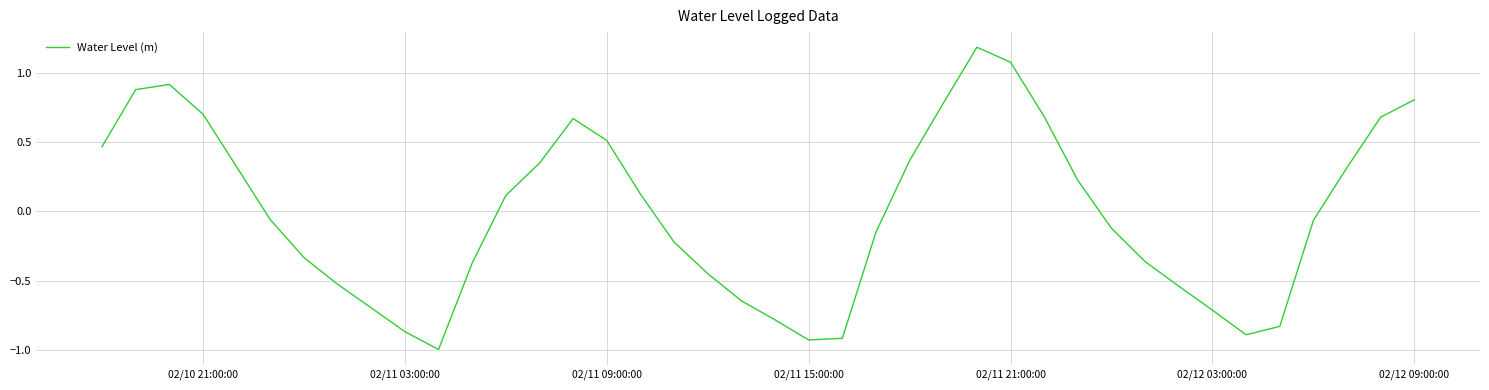

What is the difference between the maximum and minimum values?

2.2